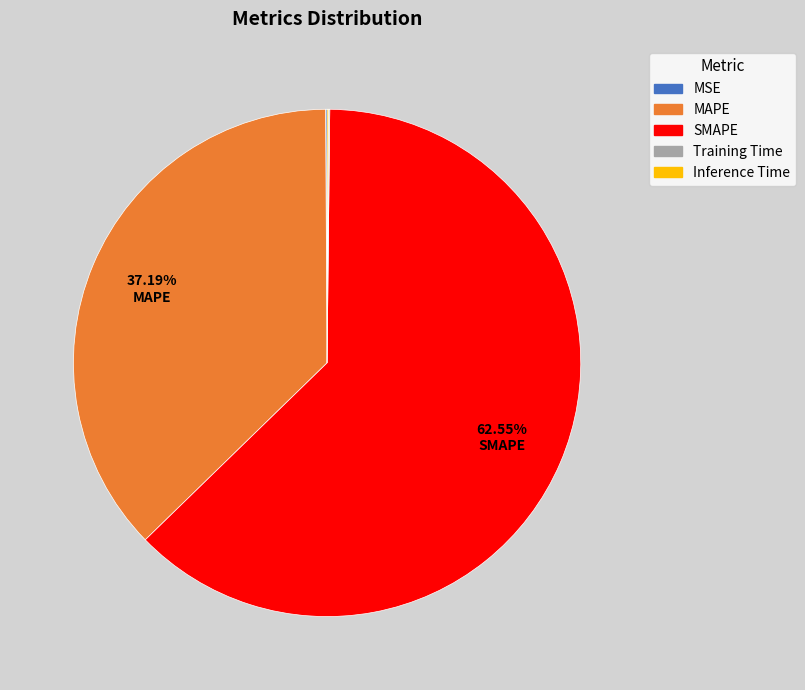

Is there a majority slice in this chart?

Yes